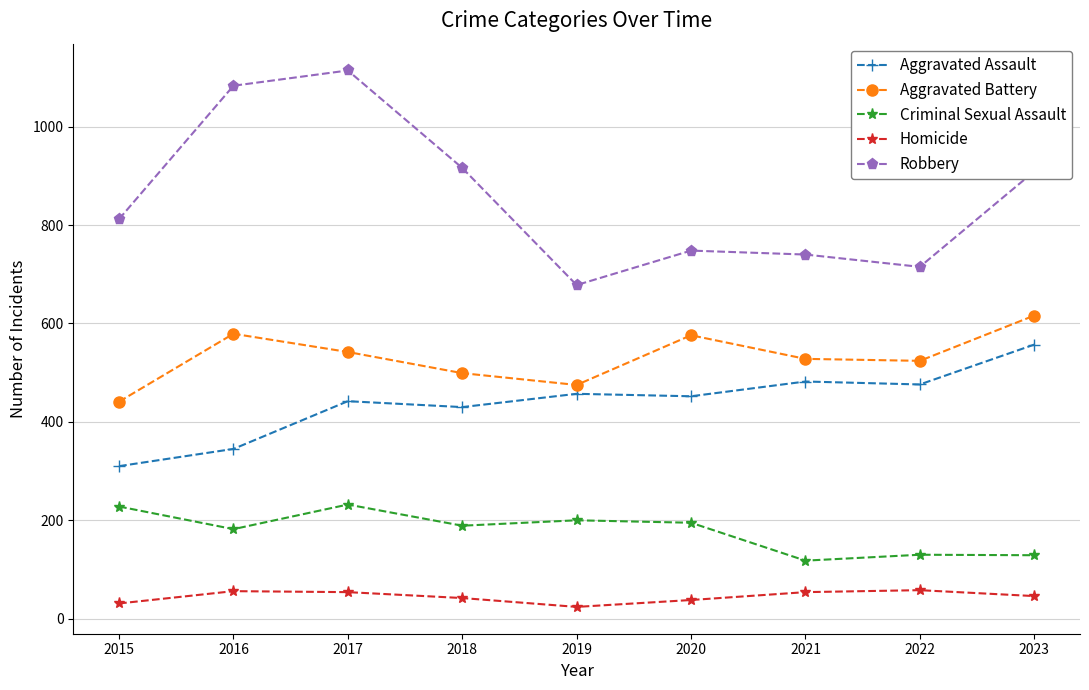

How many data points in Aggravated Battery are less than 528?

4